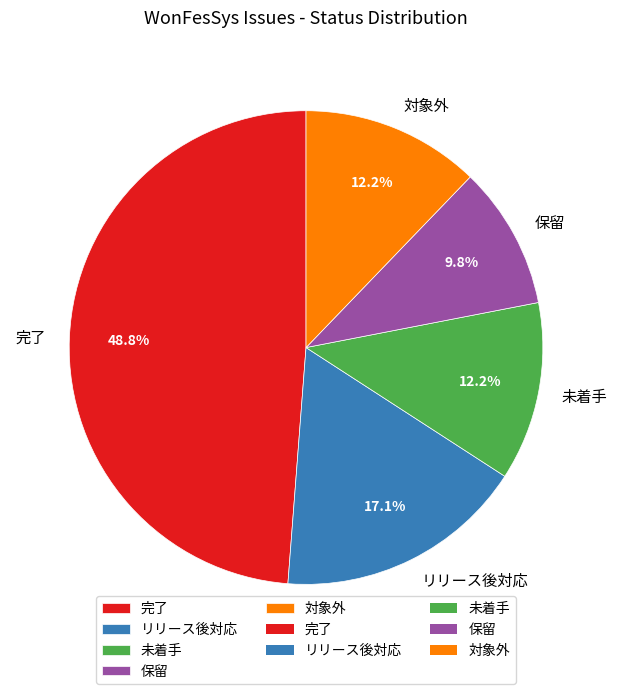

What percentage do 保留 and 未着手 together represent?

22.0%